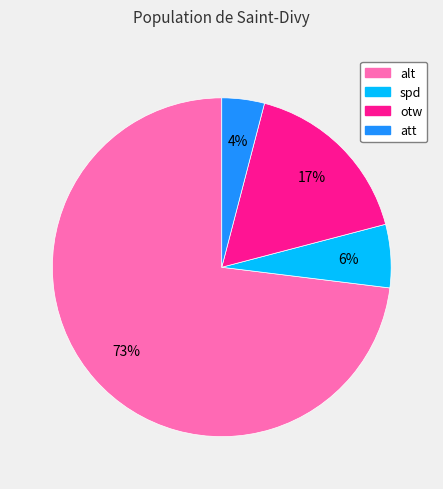

To the nearest percent, what percentage of the pie is att?

4%